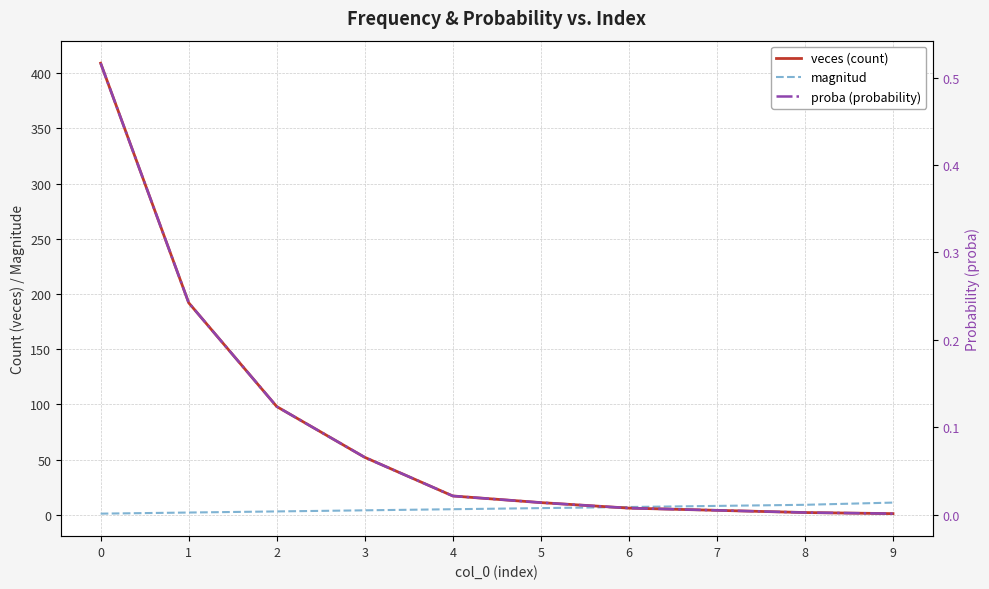

Is the value of proba (probability) at 0 greater than the value of veces (count) at 3?

No